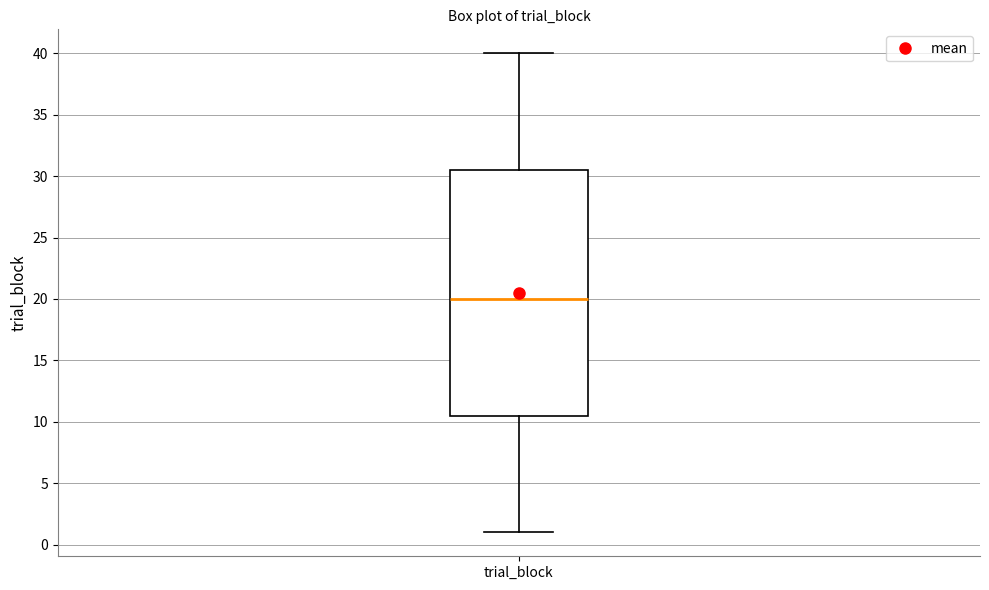

Transcribe this box plot: give where the median line is, the range the box spans, and where the two whiskers end, as read against the y-axis. The values are not printed on the chart, so give them approximately, as read against the axis.

median 20.0, box 10.5 to 30.5, whiskers 1.0 to 40.0